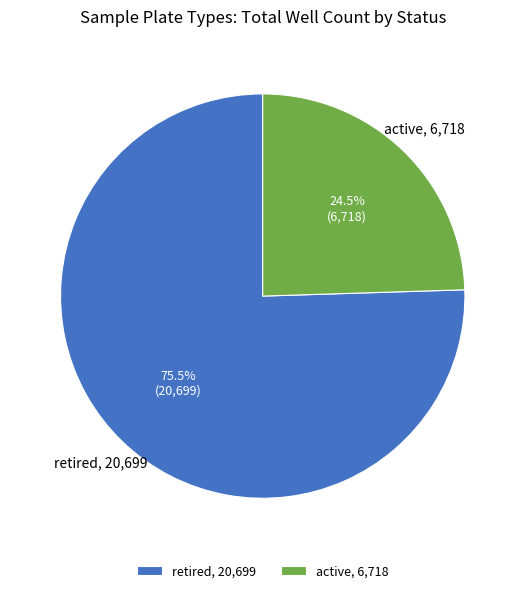

Is active, 6,718 the majority of the pie?

No